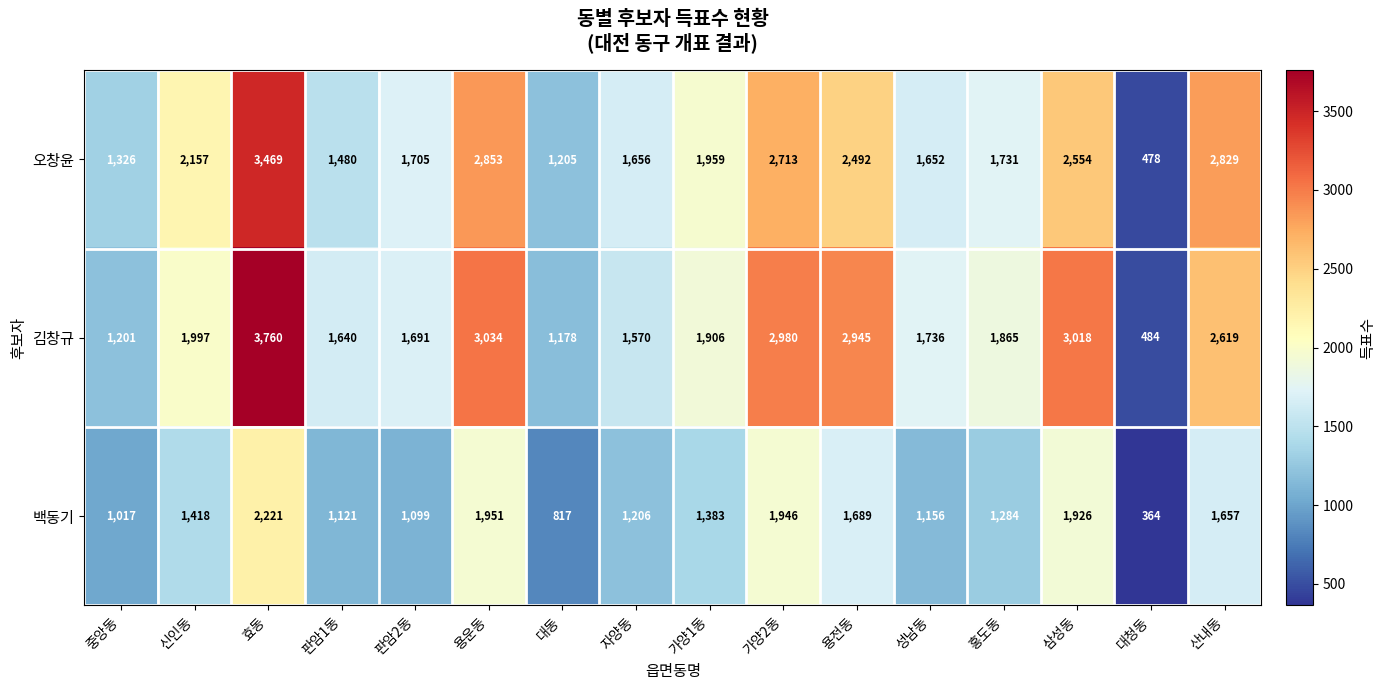

At which category is the sum across all series the highest?

효동